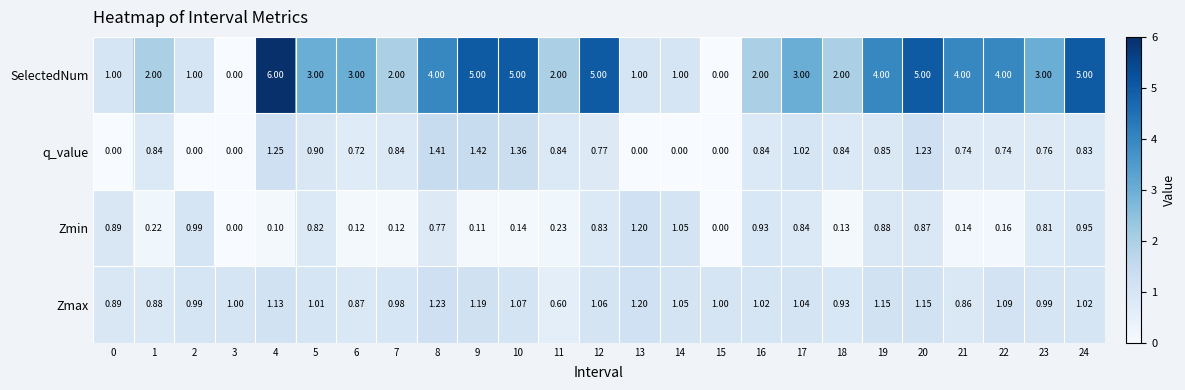

How many values in the Zmin series exceed 0?

23